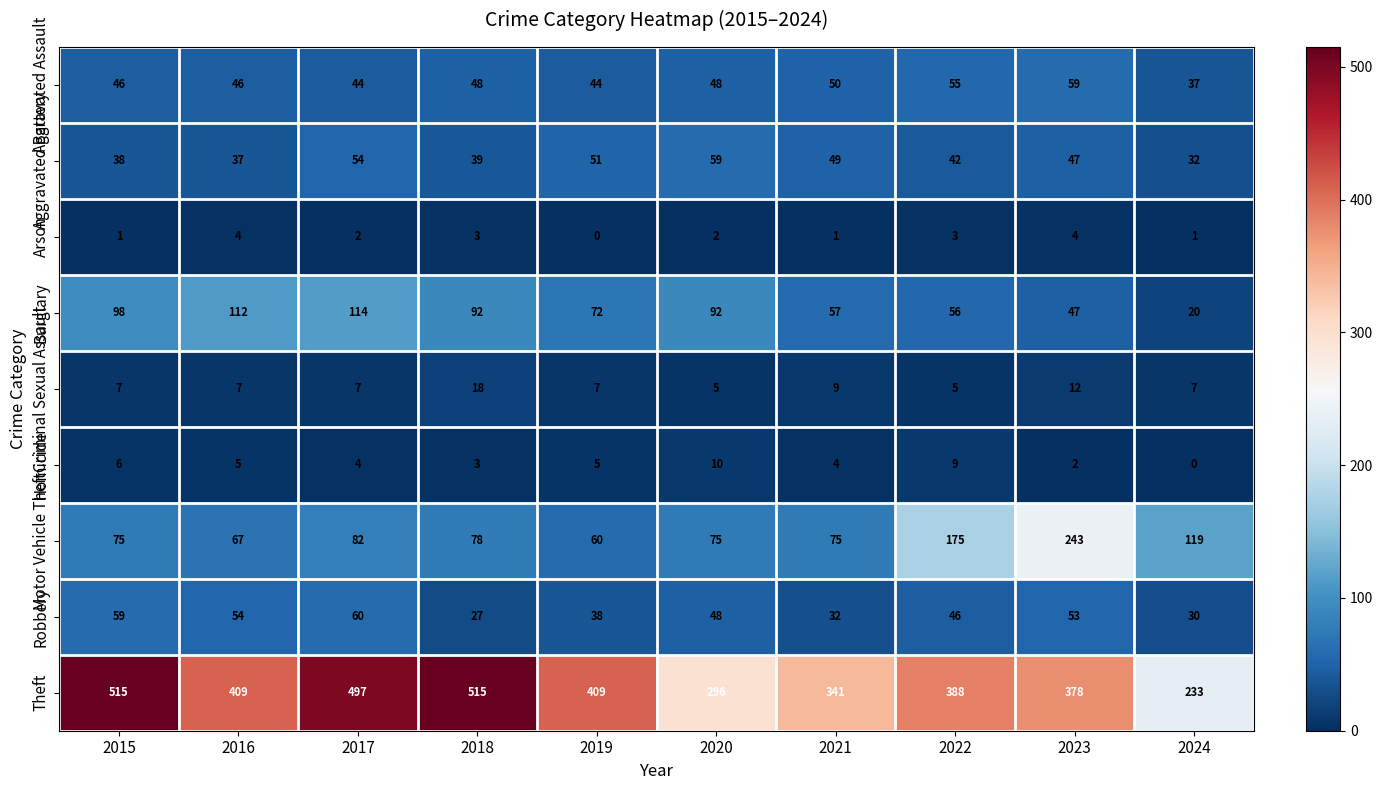

Is it true that Homicide equals 6 at 2024?

False